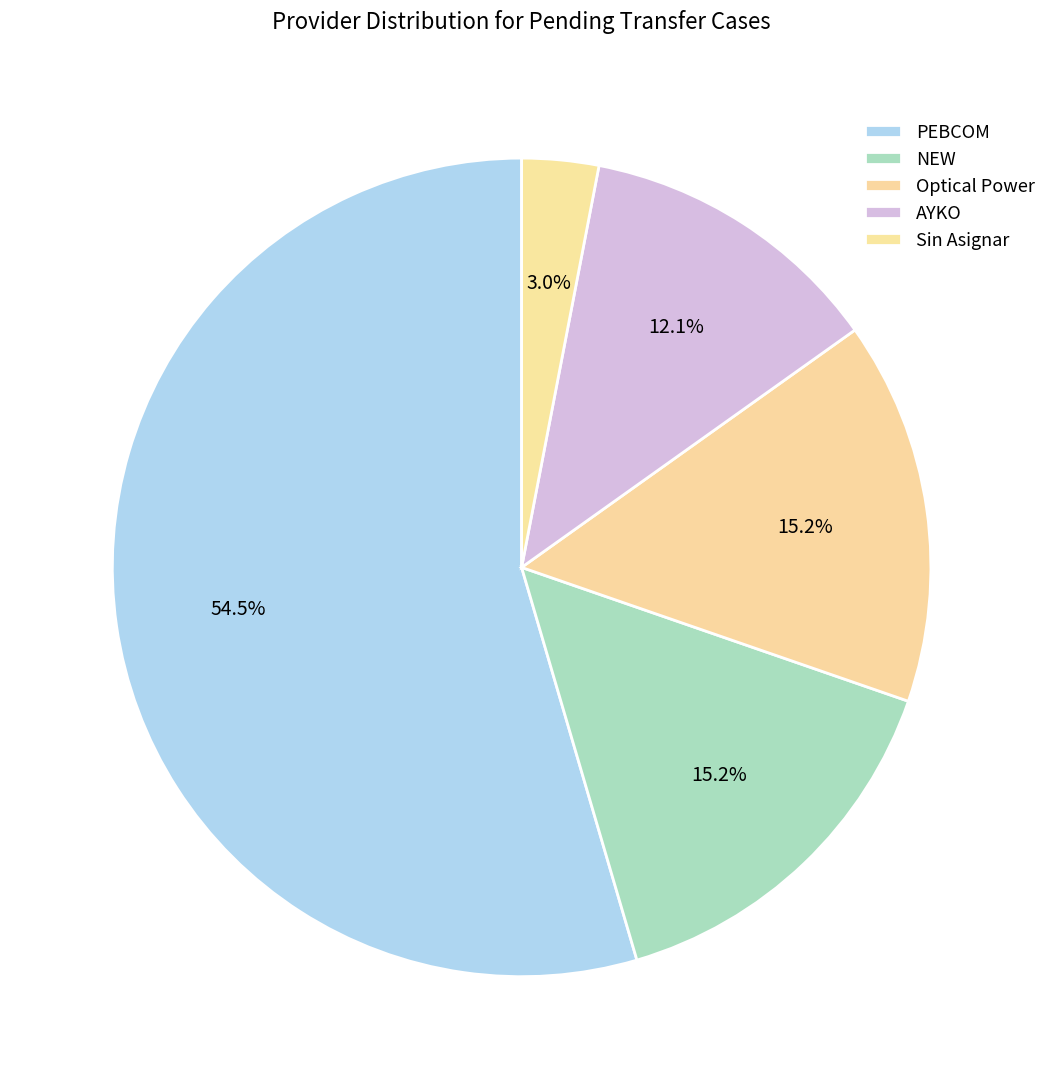

Is it true that PEBCOM is 55% of the pie?

True